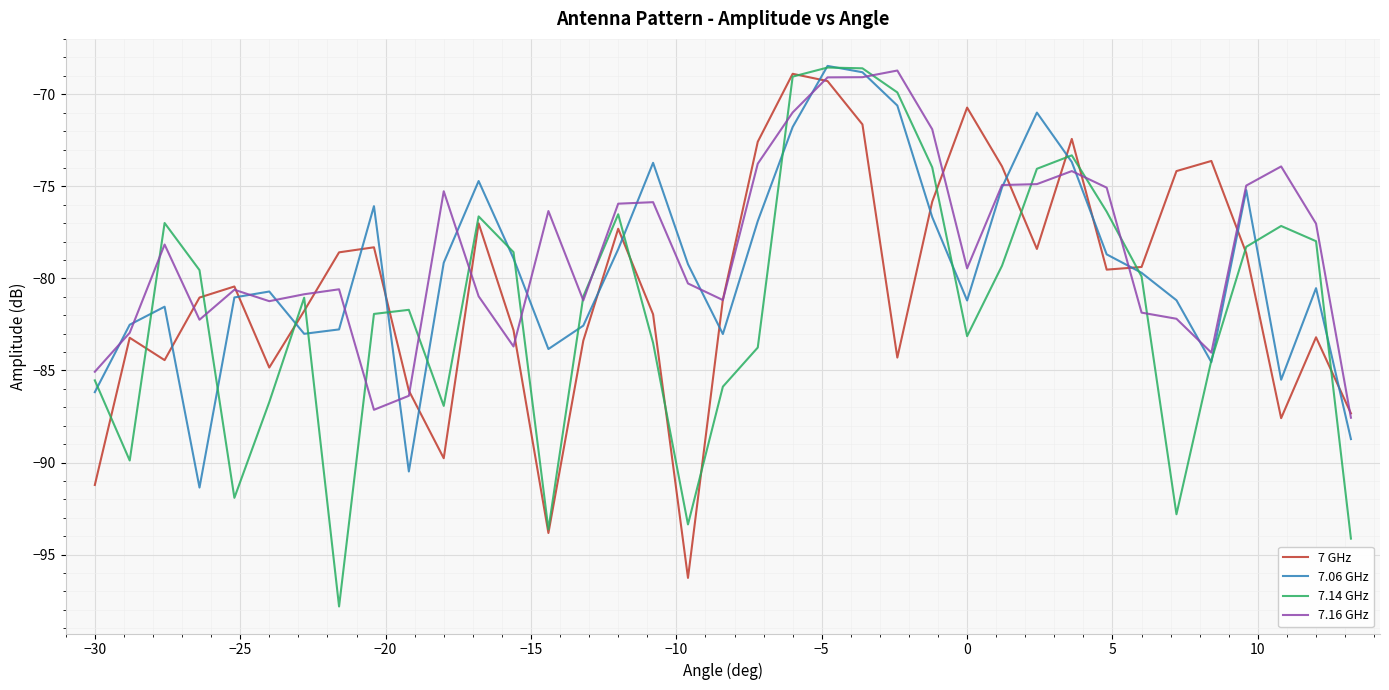

What is the maximum value shown in the chart?

-68.5